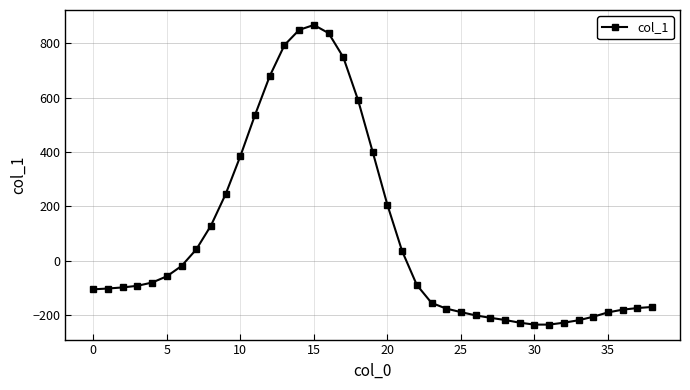

What is the value of the 21st point from the left?

205